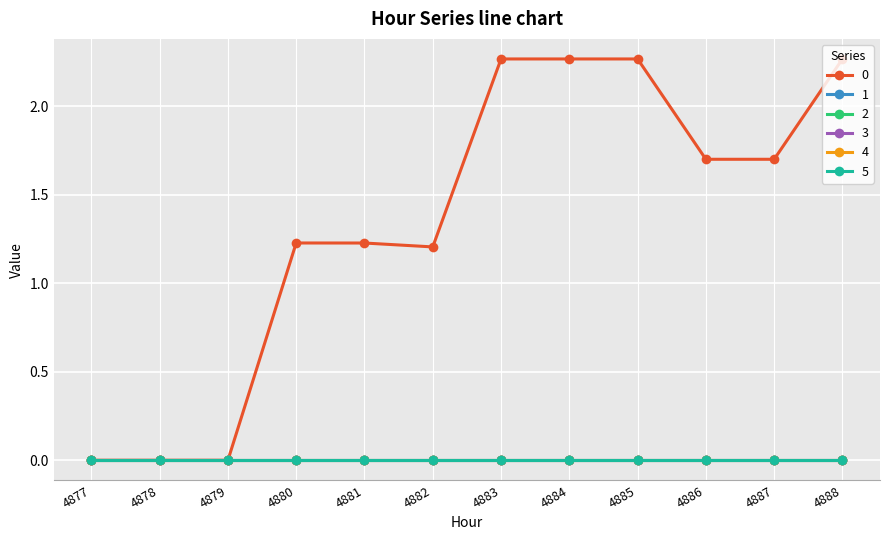

What is the difference between the 0 values at 4881 and 4878?

1.2